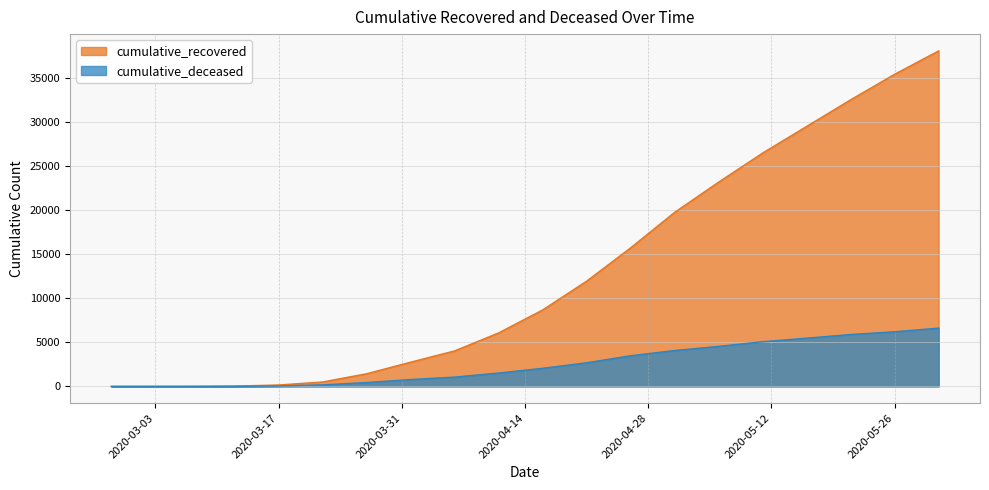

Rank the series by their maximum value, from highest to lowest.

cumulative_recovered, cumulative_deceased